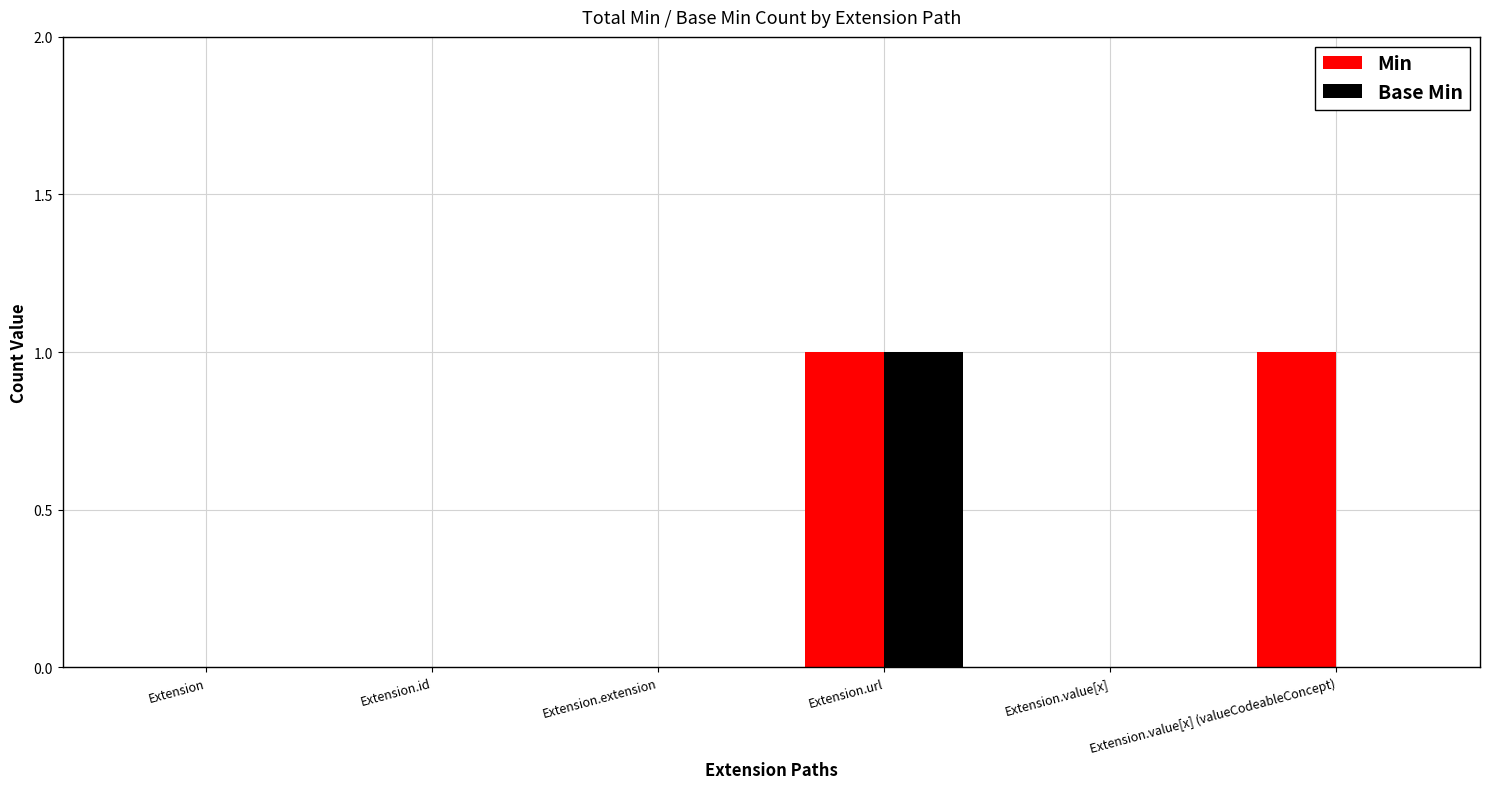

Reading left to right, extract all data points from this chart.

Min: 0	0	0	1	0	1
Base Min: 0	0	0	1	0	0